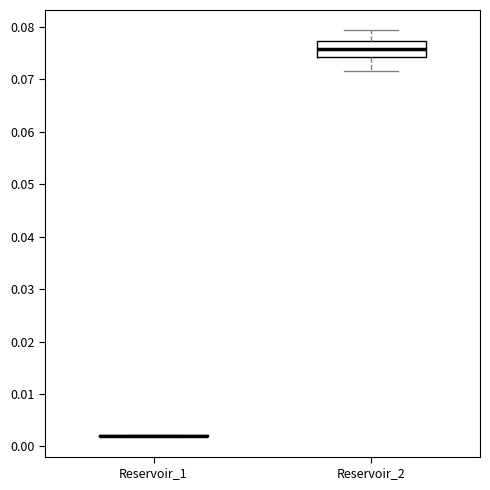

Reading left to right, read every box against the y-axis: the position of its median line, the range the box covers, and the ends of its whiskers. The values are not printed on the chart, so give them approximately, as read against the axis.

Reservoir_1: box collapsed to a line at 0.002, whiskers 0.002 to 0.002
Reservoir_2: median 0.076, box 0.074 to 0.077, whiskers 0.072 to 0.079